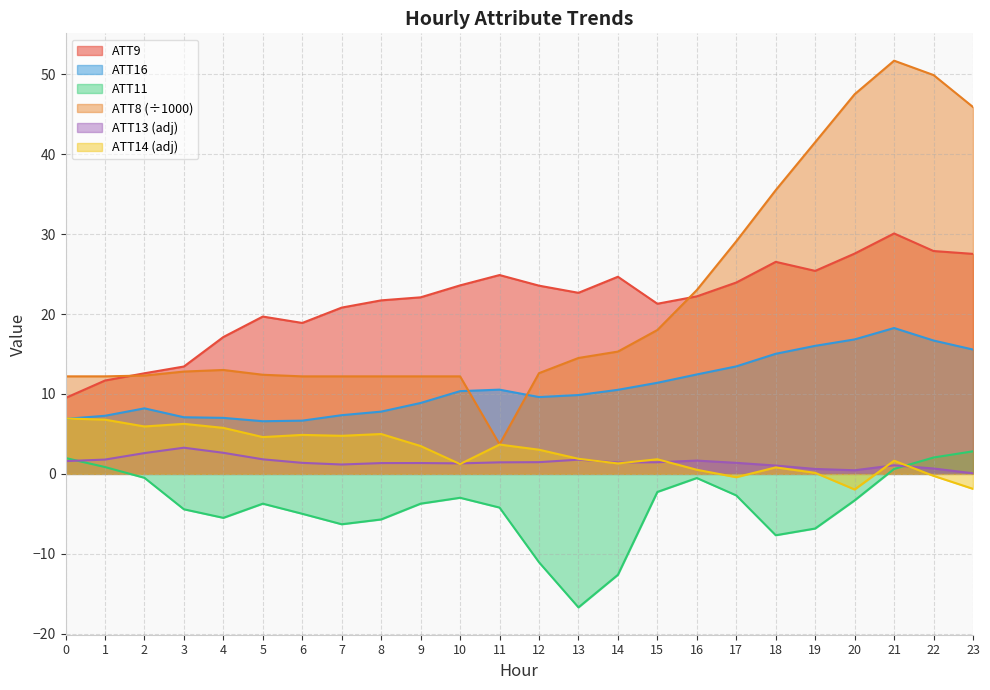

Reading left to right, transcribe all the data shown in this chart.

ATT8: 0=12.2	1=12.2	2=12.3	3=12.8	4=13.0	5=12.4	6=12.2	7=12.2	8=12.2	9=12.2	10=12.2	11=3.7	12=12.6	13=14.5	14=15.3	15=18.0	16=23.0	17=29.1	18=35.5	19=41.5	20=47.5	21=51.7	22=49.9	23=45.9
ATT9: 0=9.5	1=11.7	2=12.6	3=13.4	4=17.1	5=19.7	6=18.9	7=20.8	8=21.7	9=22.1	10=23.6	11=24.9	12=23.5	13=22.7	14=24.7	15=21.3	16=22.2	17=23.9	18=26.5	19=25.4	20=27.6	21=30.1	22=27.9	23=27.5
ATT11: 0=2.0	1=0.9	2=-0.5	3=-4.4	4=-5.5	5=-3.7	6=-5.0	7=-6.3	8=-5.7	9=-3.7	10=-3.0	11=-4.2	12=-11.1	13=-16.7	14=-12.6	15=-2.3	16=-0.5	17=-2.7	18=-7.7	19=-6.8	20=-3.3	21=0.6	22=2.0	23=2.8
ATT13: 0=1.6	1=1.8	2=2.6	3=3.3	4=2.6	5=1.8	6=1.4	7=1.2	8=1.3	9=1.4	10=1.3	11=1.4	12=1.5	13=1.8	14=1.4	15=1.5	16=1.7	17=1.4	18=1.0	19=0.6	20=0.4	21=1.1	22=0.7	23=0.1
ATT14: 0=6.9	1=6.8	2=5.9	3=6.3	4=5.8	5=4.6	6=4.9	7=4.8	8=5.0	9=3.5	10=1.2	11=3.7	12=3.0	13=1.9	14=1.3	15=1.8	16=0.5	17=-0.4	18=0.8	19=0.1	20=-2.0	21=1.6	22=-0.3	23=-1.9
ATT16: 0=6.9	1=7.3	2=8.2	3=7.1	4=7.0	5=6.6	6=6.7	7=7.3	8=7.8	9=8.9	10=10.3	11=10.5	12=9.6	13=9.9	14=10.5	15=11.4	16=12.4	17=13.4	18=15.0	19=16.0	20=16.8	21=18.2	22=16.7	23=15.6